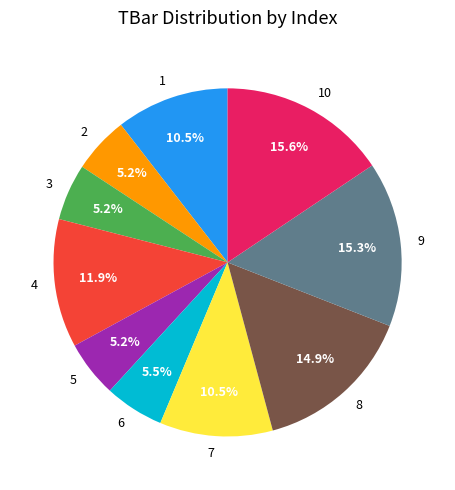

To the nearest percent, what percentage of the pie is 5?

5%